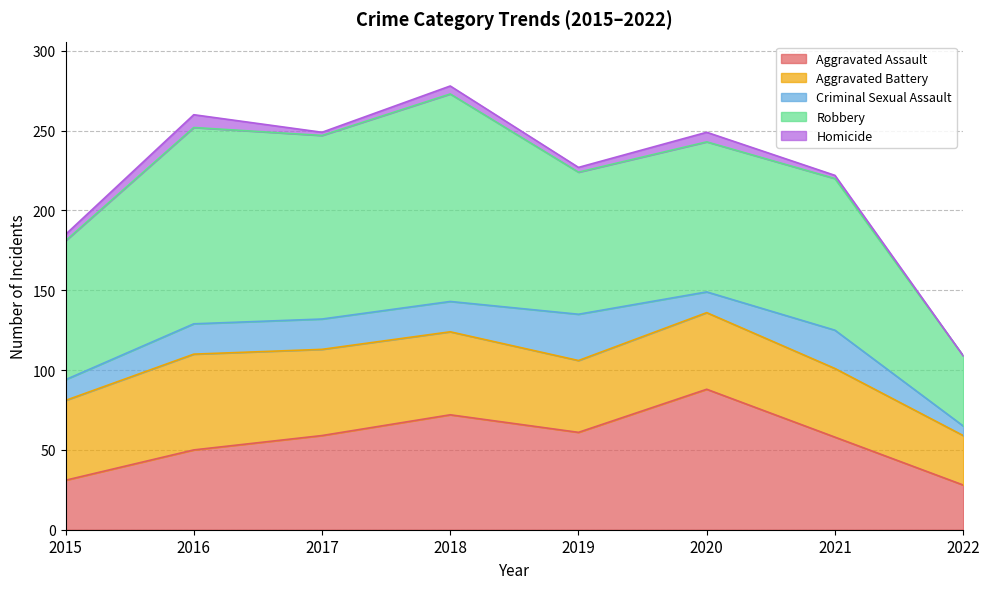

Which label corresponds to the smallest value in the chart?

2022